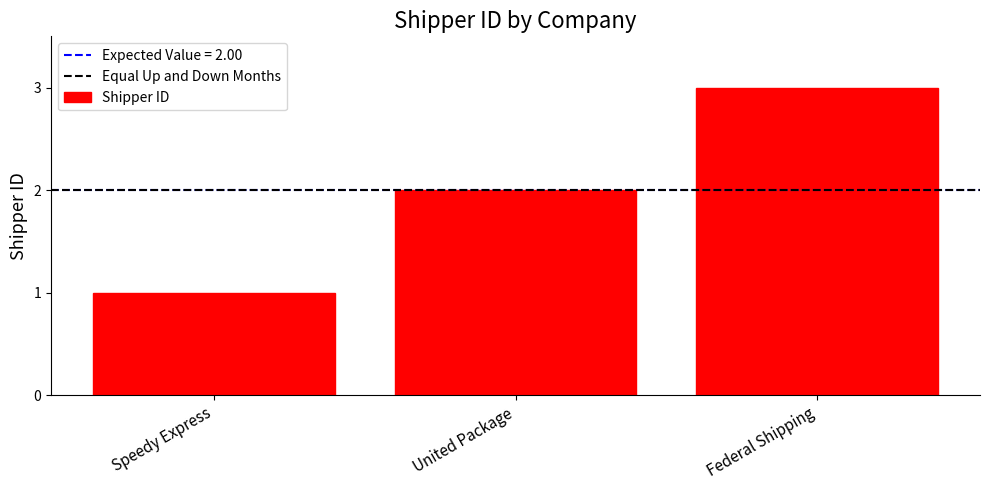

The value at United Package is 3. True or false?

False